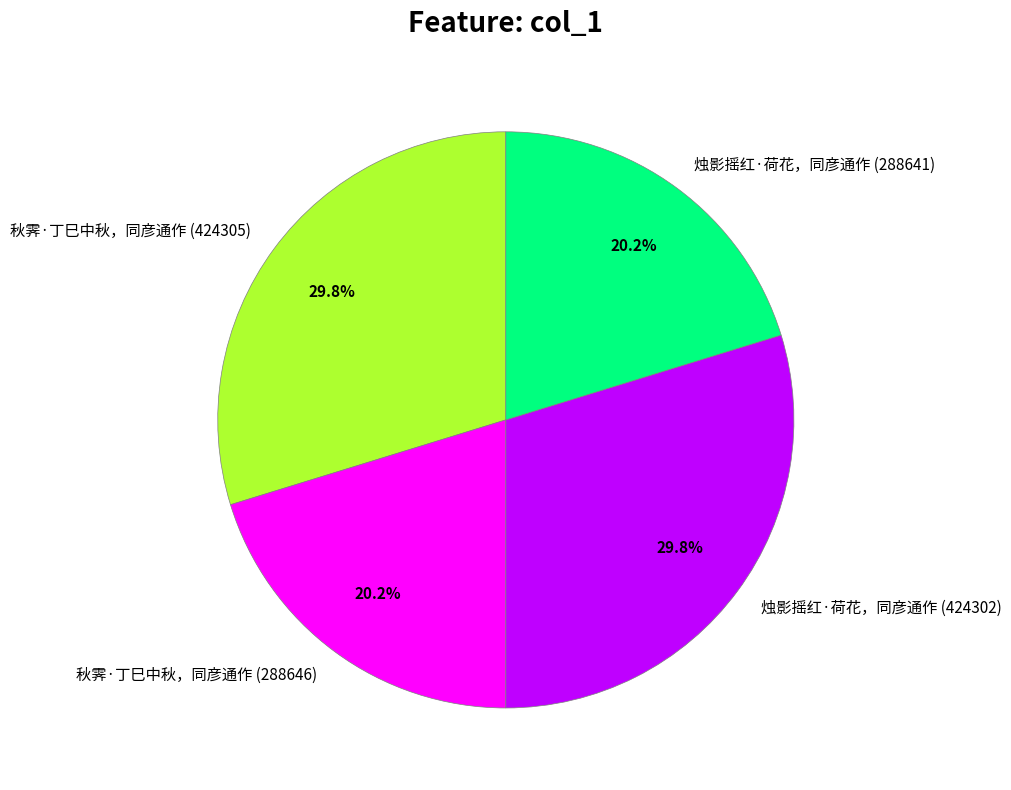

Does any single category account for the majority?

No